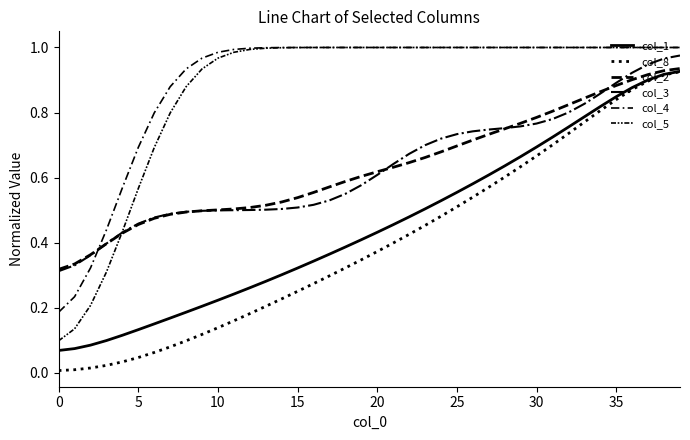

How many lines are shown in the chart?

6